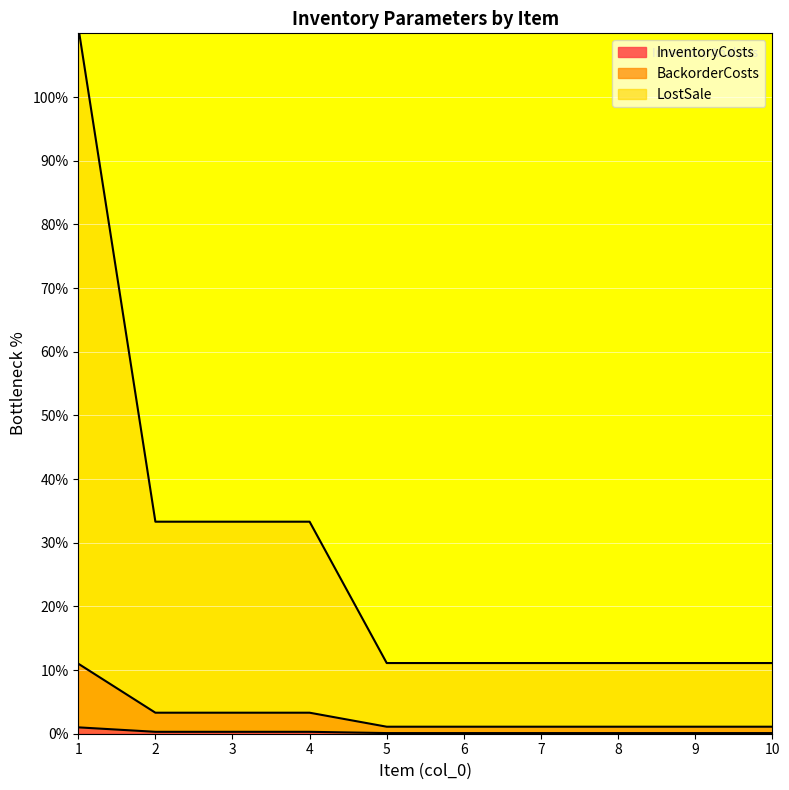

Reading right to left, list all the values displayed in this chart.

InventoryCosts: 10=0.1	9=0.1	8=0.1	7=0.1	6=0.1	5=0.1	4=0.3	3=0.3	2=0.3	1=1.0
BackorderCosts: 10=1.1	9=1.1	8=1.1	7=1.1	6=1.1	5=1.1	4=3.3	3=3.3	2=3.3	1=11.0
LostSale: 10=11.1	9=11.1	8=11.1	7=11.1	6=11.1	5=11.1	4=33.3	3=33.3	2=33.3	1=111.0